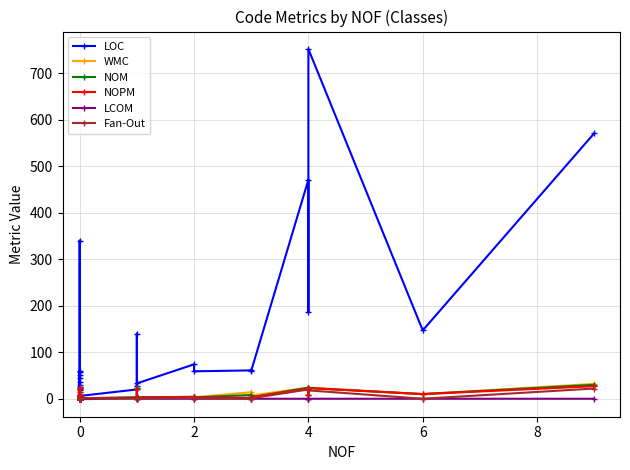

True or false: NOPM and NOM cross at least once.

False